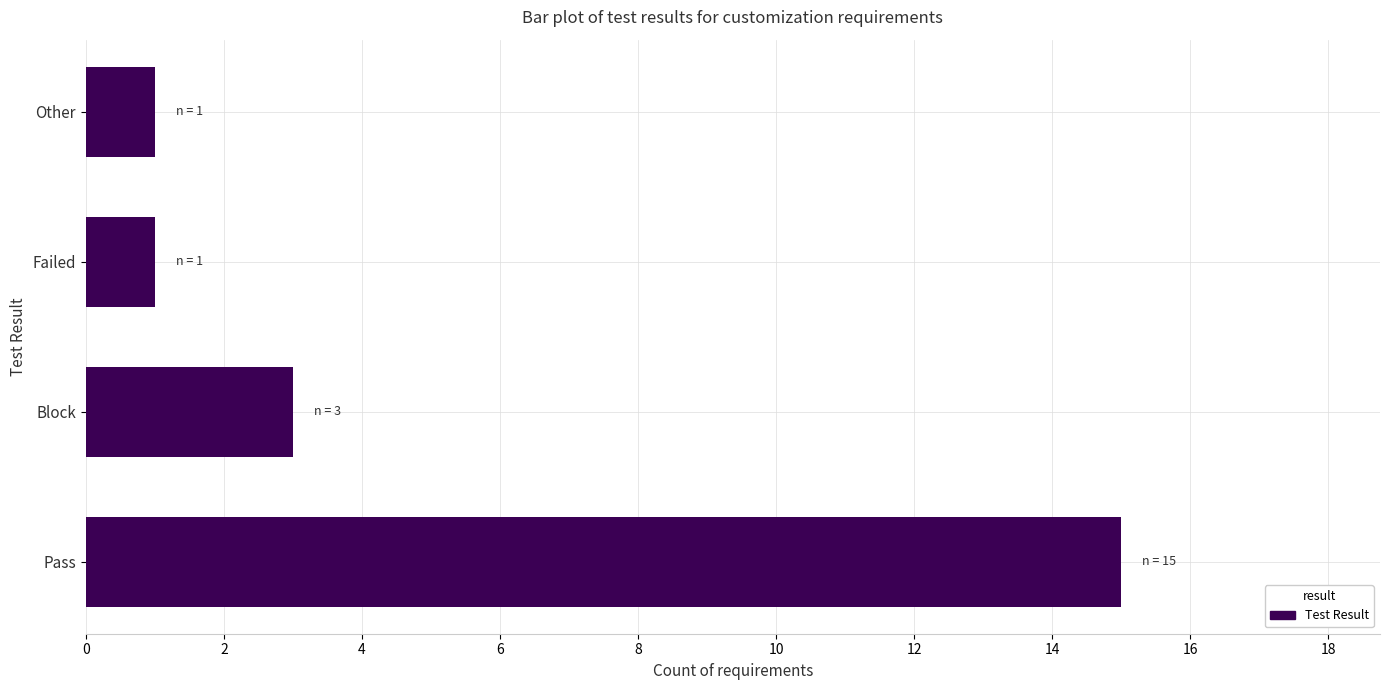

Which has a higher value, Block or Pass?

Pass